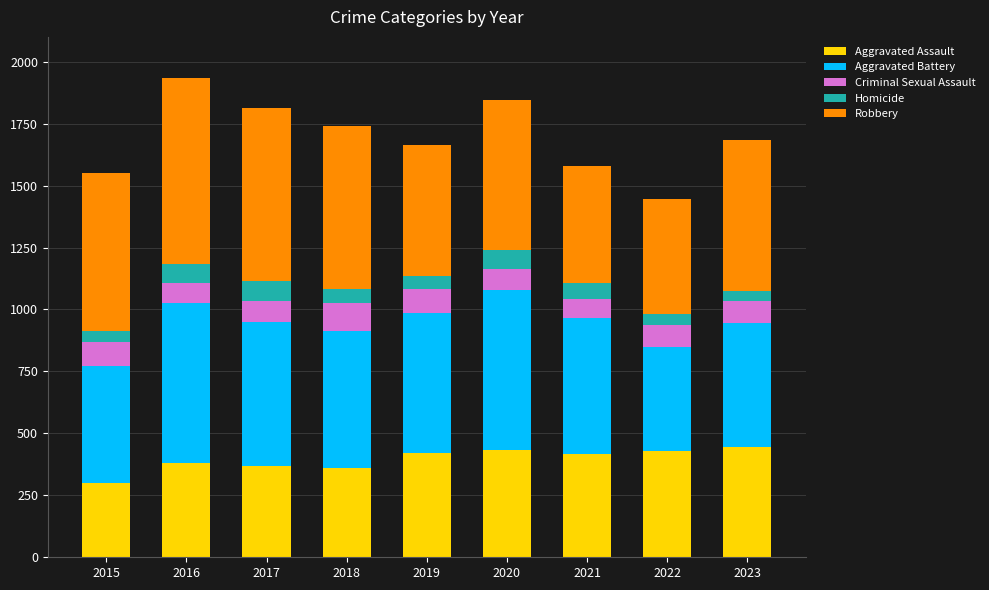

What is the difference between the maximum and second lowest values in the Aggravated Assault series?

84